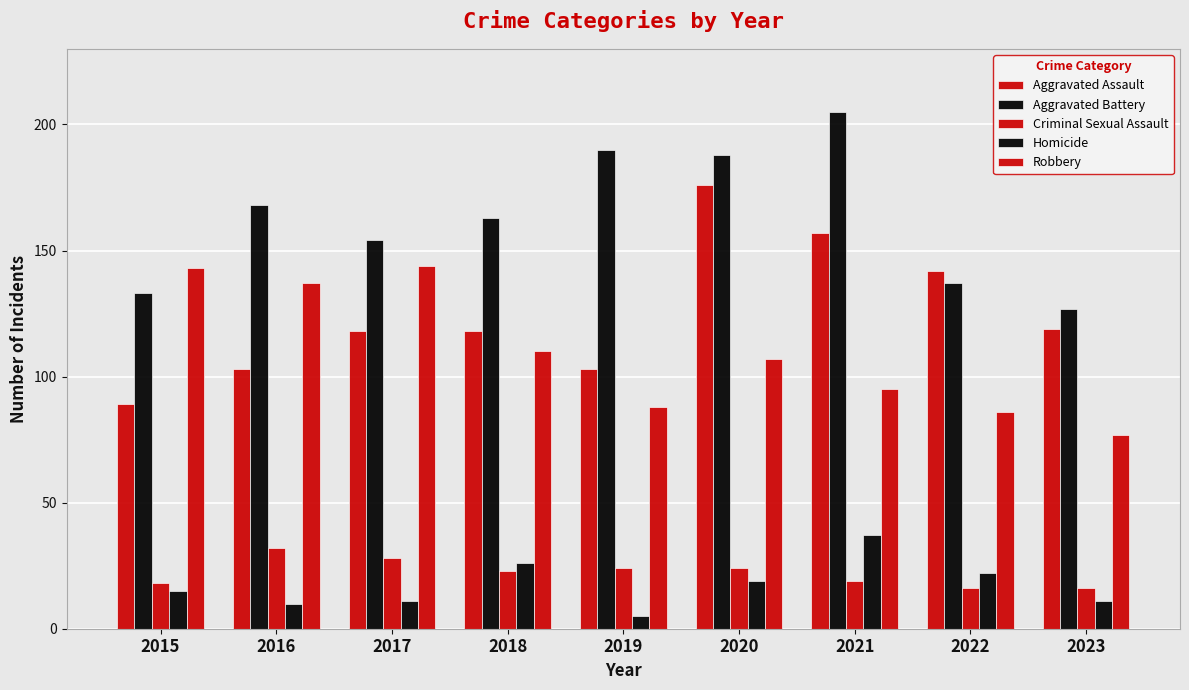

How many groups of bars are there?

9